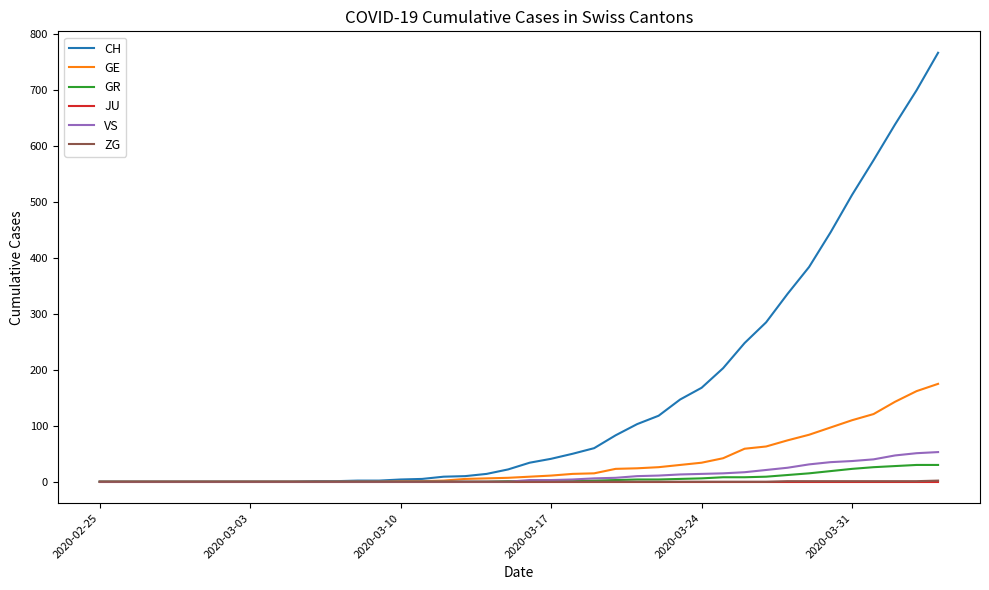

Which series has the largest total across all categories?

CH